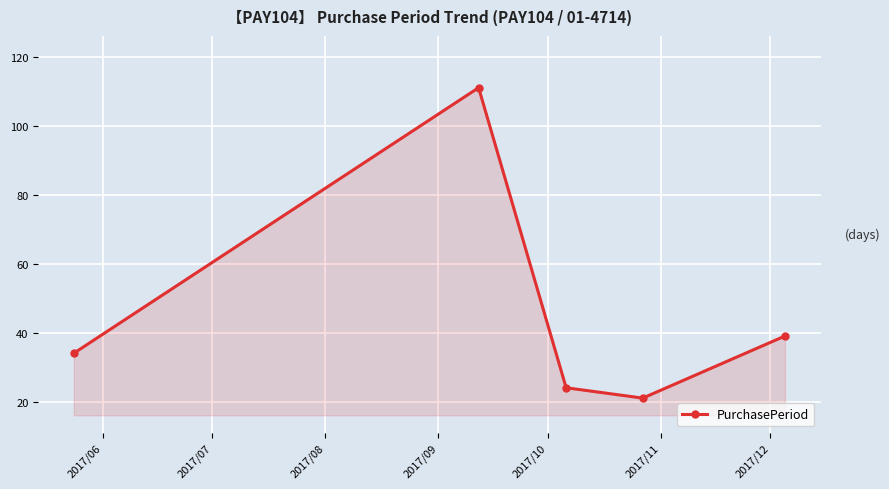

What is the sum of all values?

229